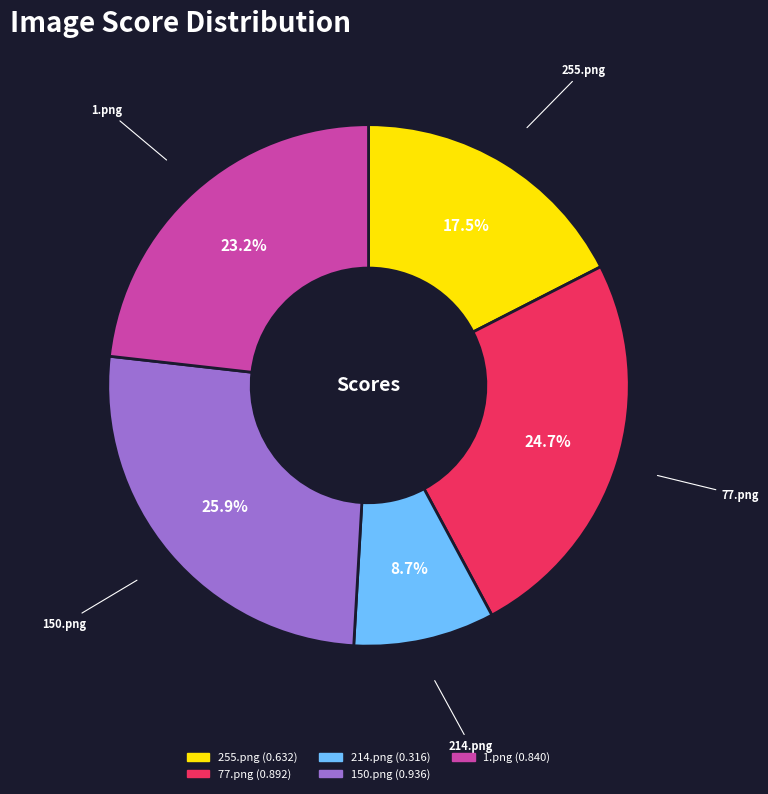

To the nearest percent, what is the average slice percentage?

20%